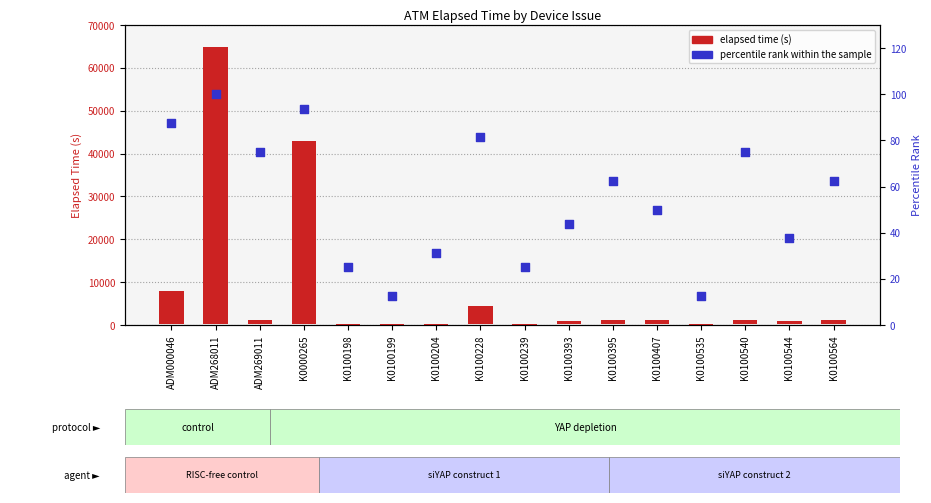

Approximately how many times larger is the value at K0100239 compared to K0100393?

0.6